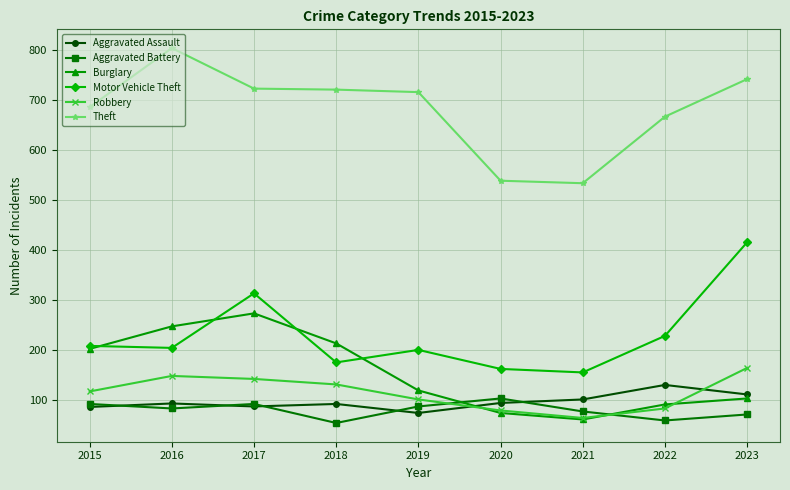

How many interior local peaks does the Motor Vehicle Theft series have?

2